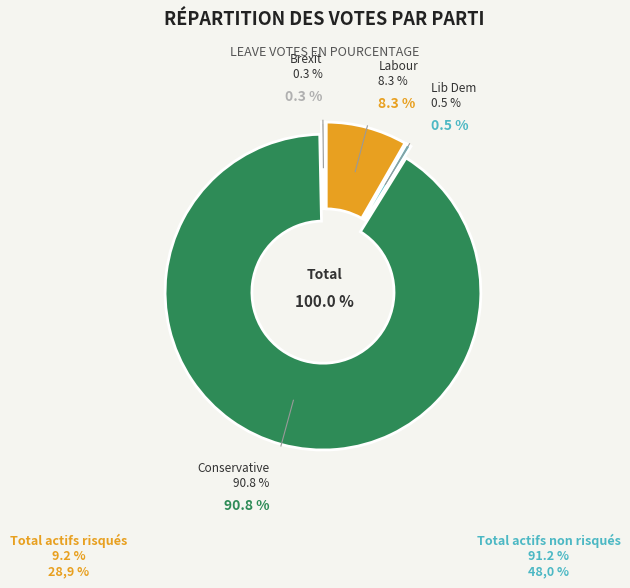

Rank the categories by value from lowest to highest.

brx, lbd, lab, con